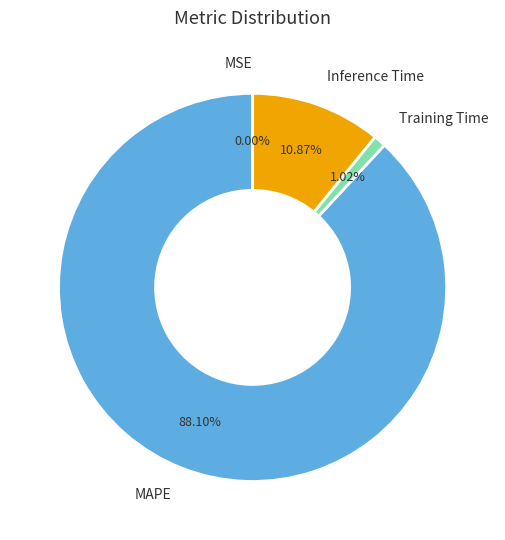

Is MAPE the majority of the pie?

Yes